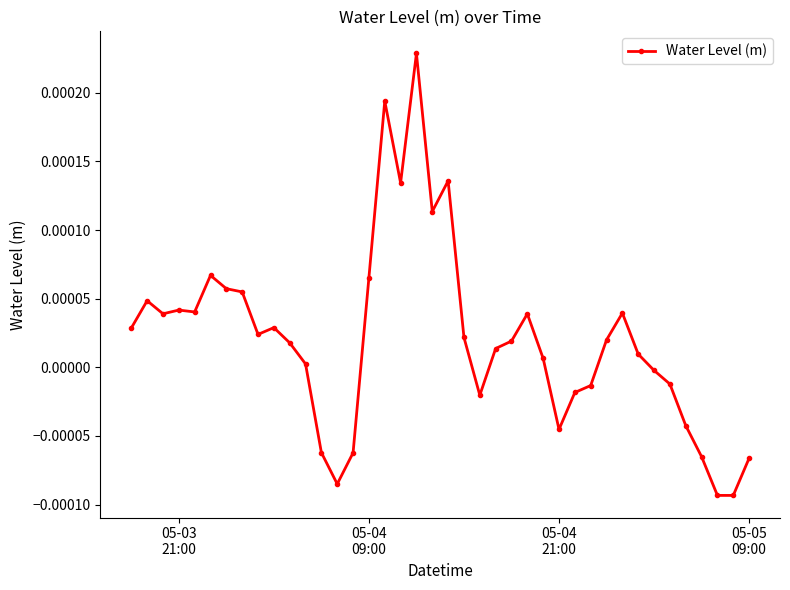

How many data points does each series have?

40